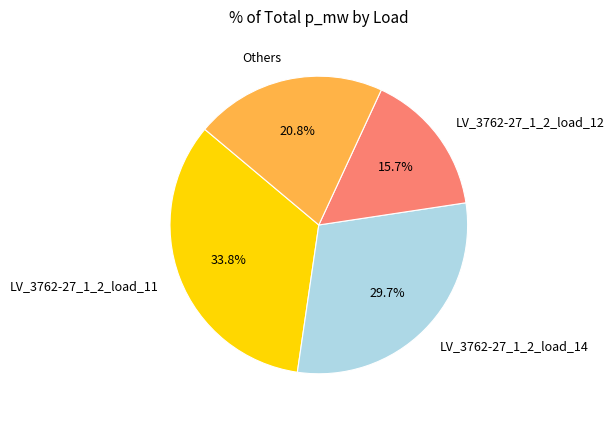

Is there a majority slice in this chart?

No